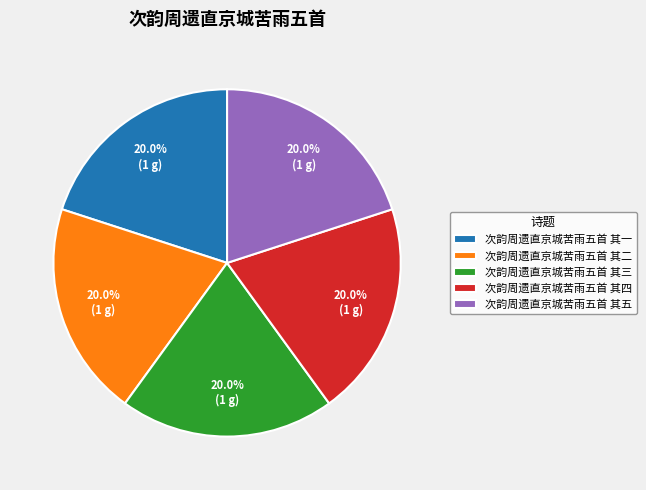

To the nearest percent, what is the average slice percentage?

20%